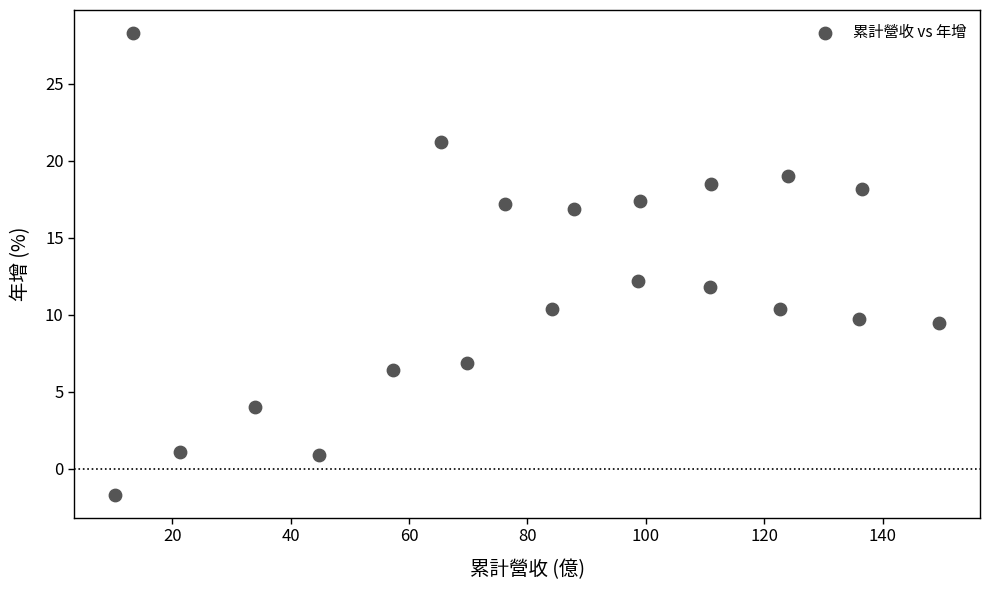

What is the range of X values (max minus min)?

139.1